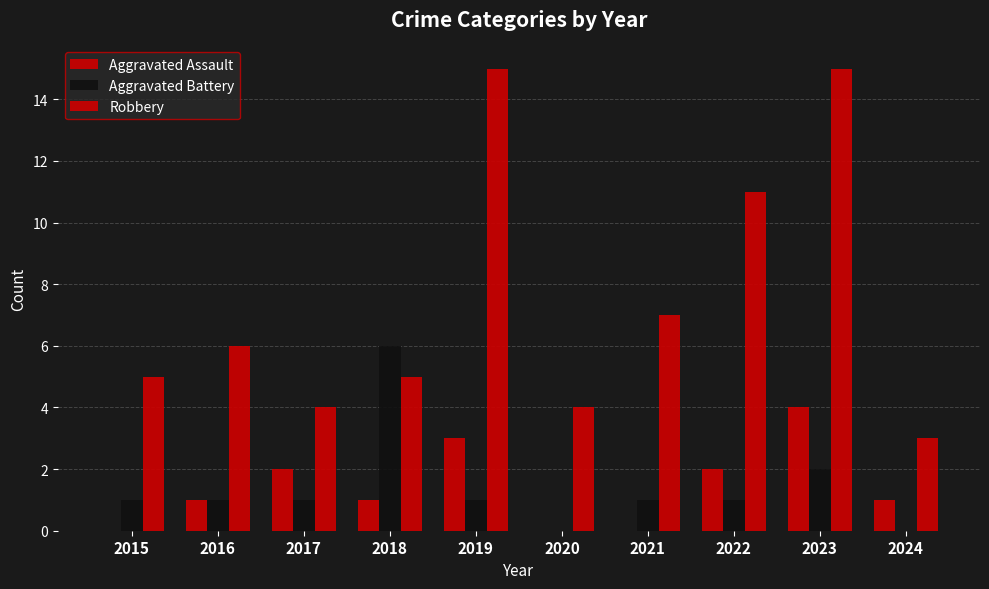

How many groups of bars are there?

10